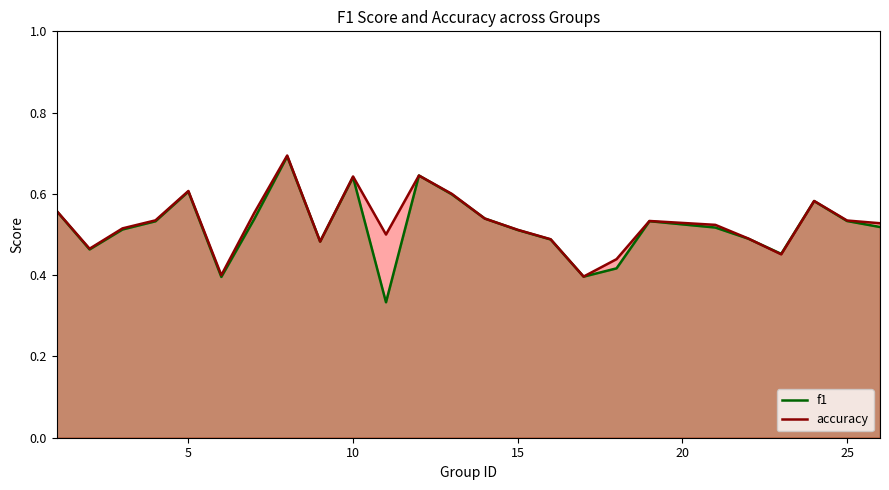

How many lines are shown in the chart?

2